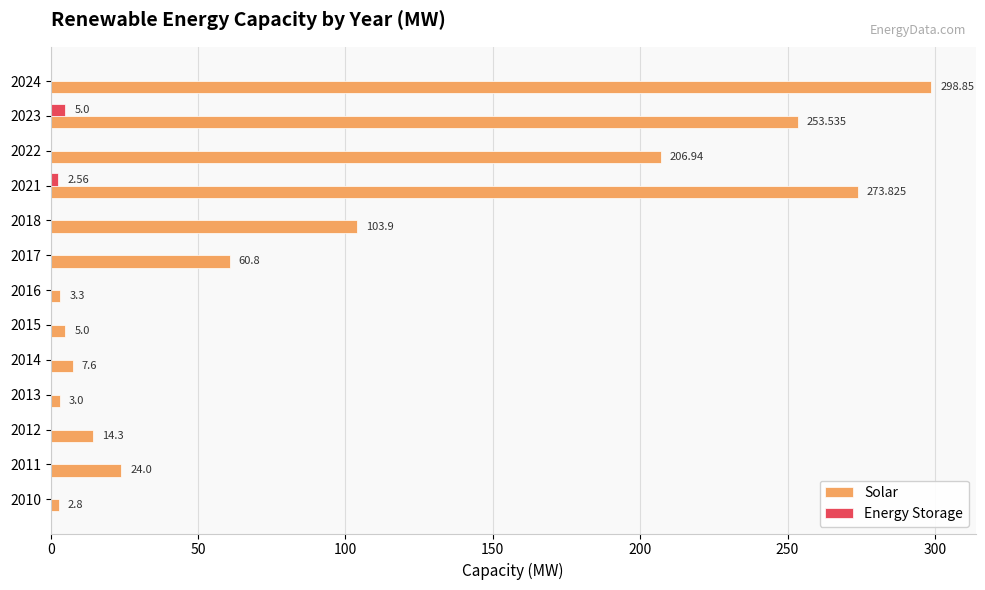

Which series has the largest total across all categories?

Solar